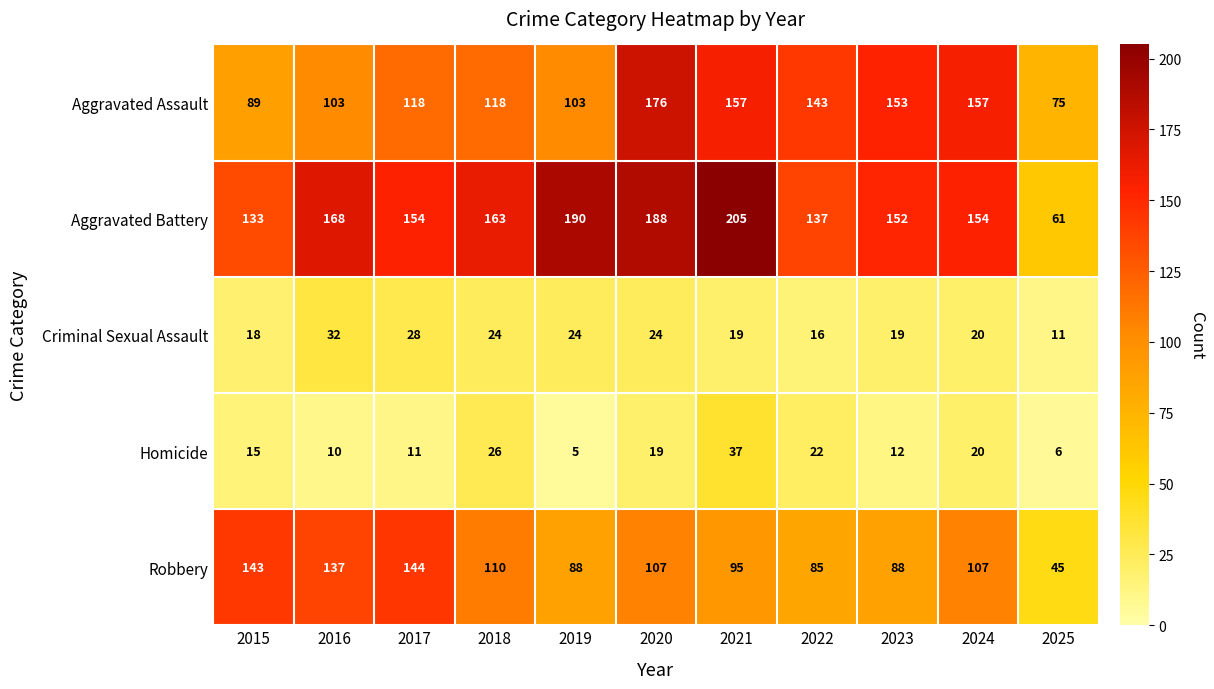

What is the total value across all series at 2018?

441